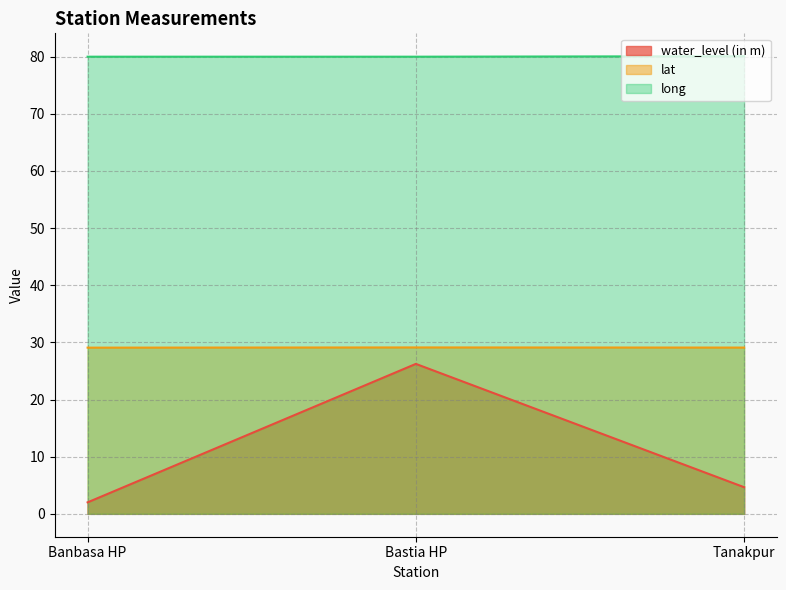

What is the lowest value of the water_level (in m) series?

2.0